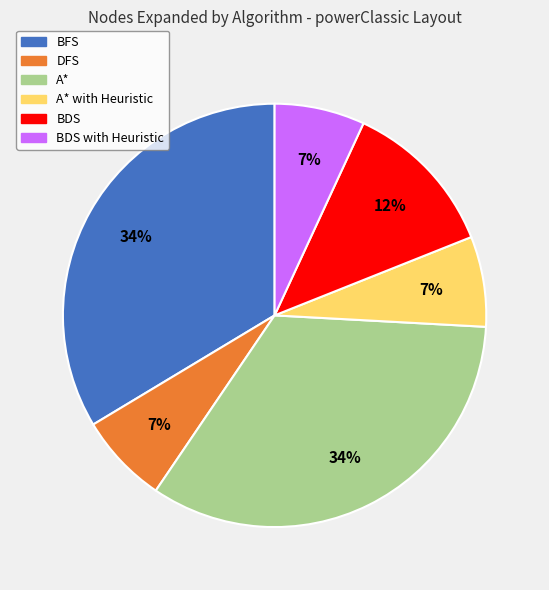

To the nearest percent, what is the combined percentage of BDS and A*?

46%